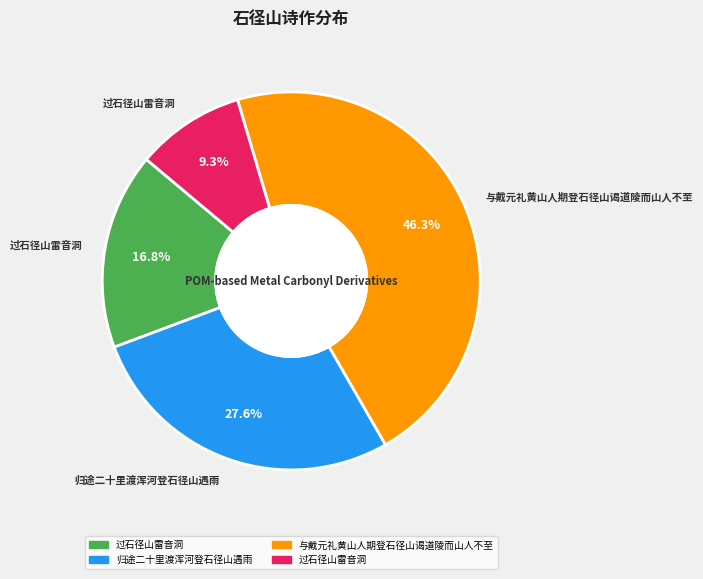

Does any single category account for the majority?

No